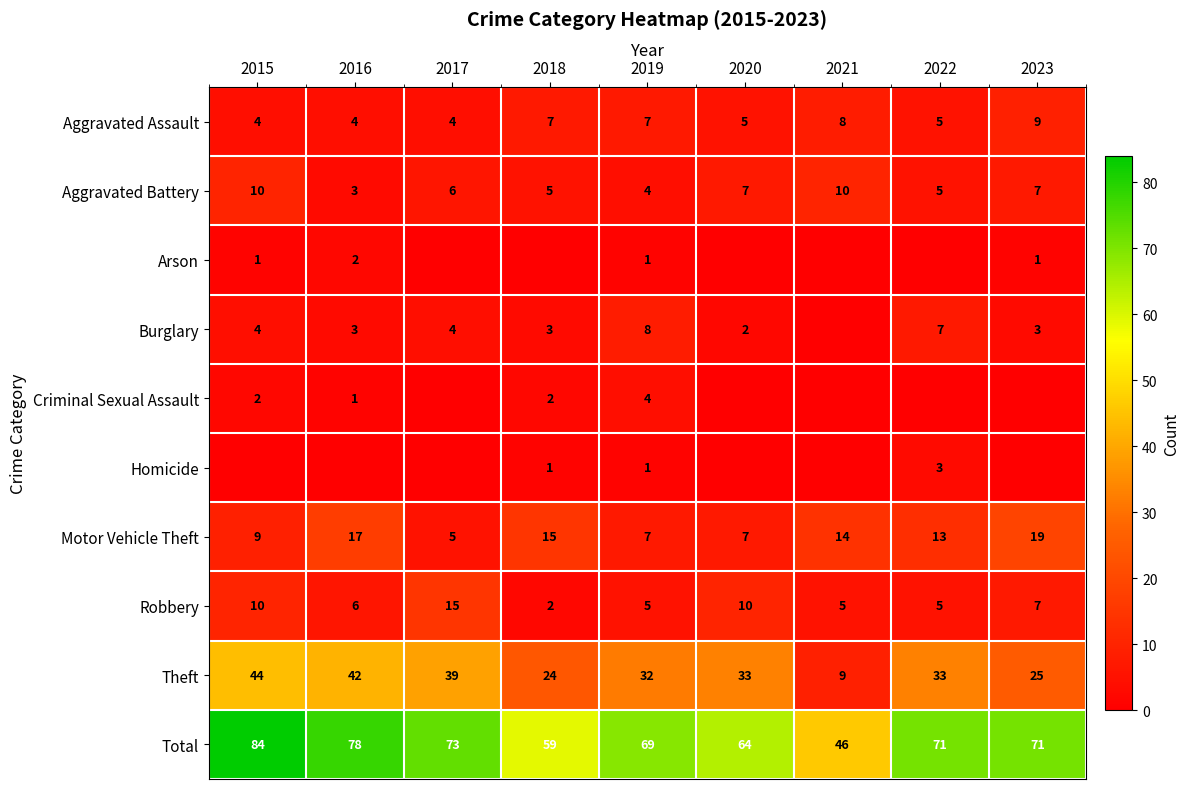

What value does the Motor Vehicle Theft series have at 2015, to the nearest 10?

10